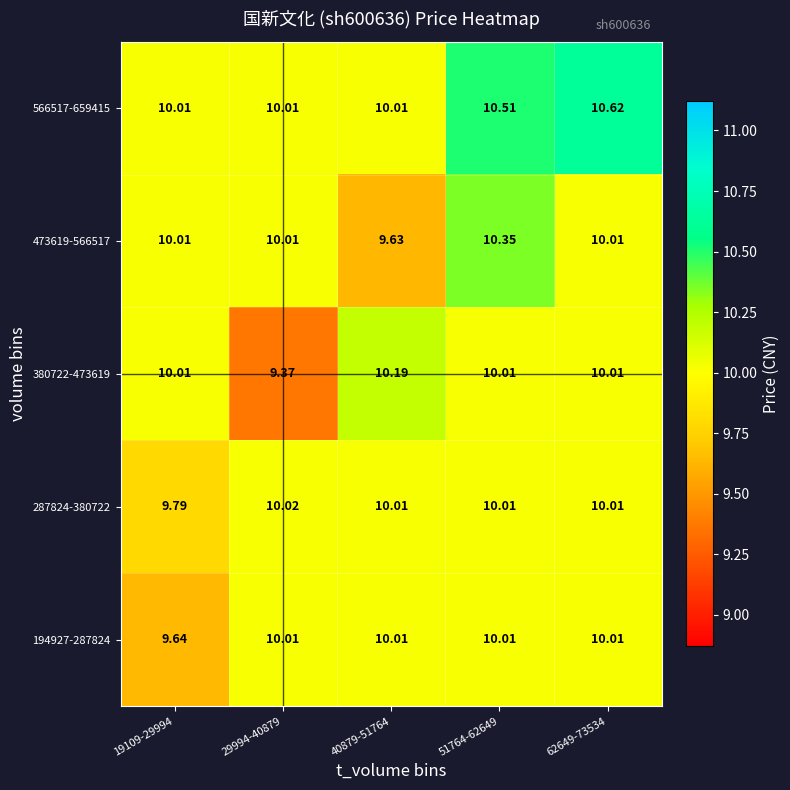

Is the value of 380722-473619 at 51764-62649 greater than the value of 473619-566517 at 40879-51764?

Yes